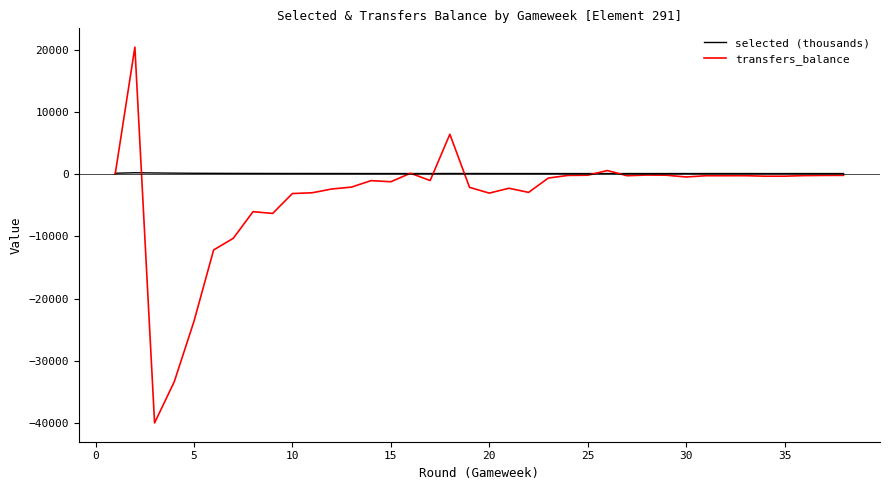

What is the maximum value shown in the chart?

20403.0